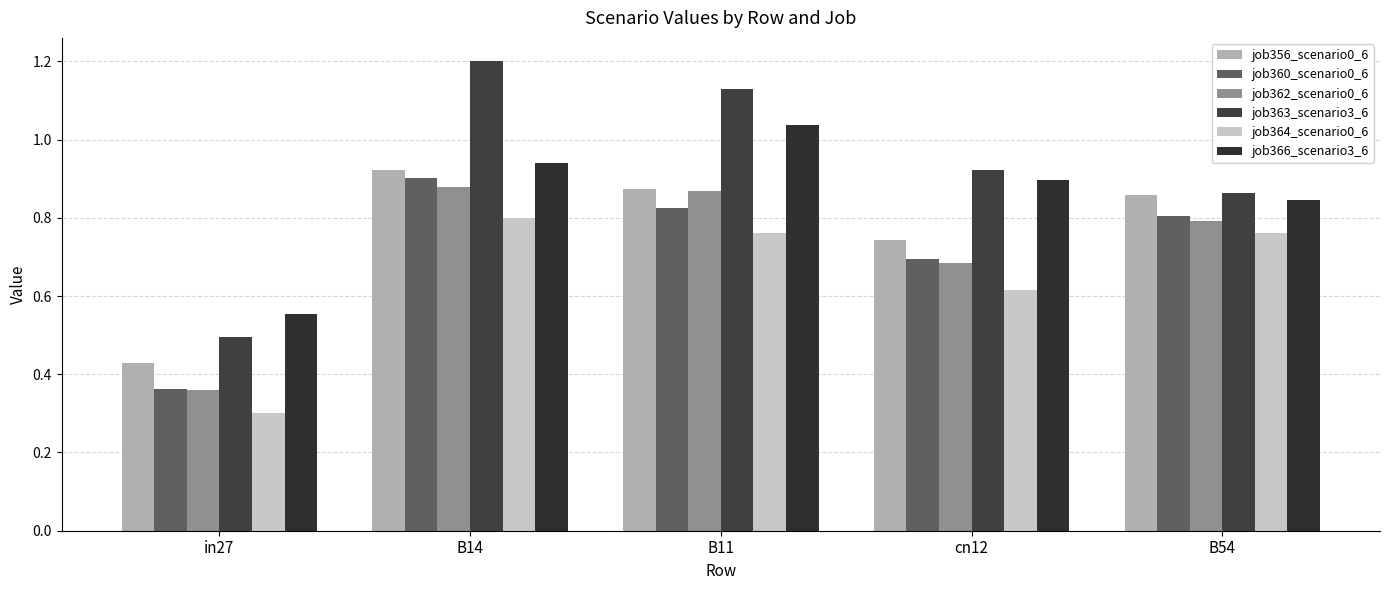

Does the chart contain any negative values?

No